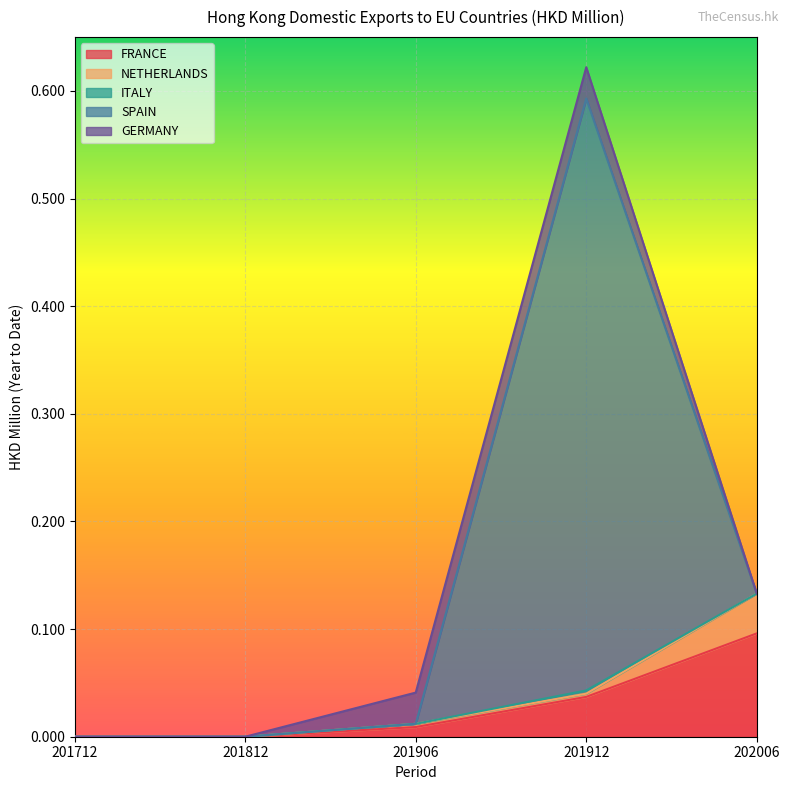

How many ITALY values are between 0 and 1?

5